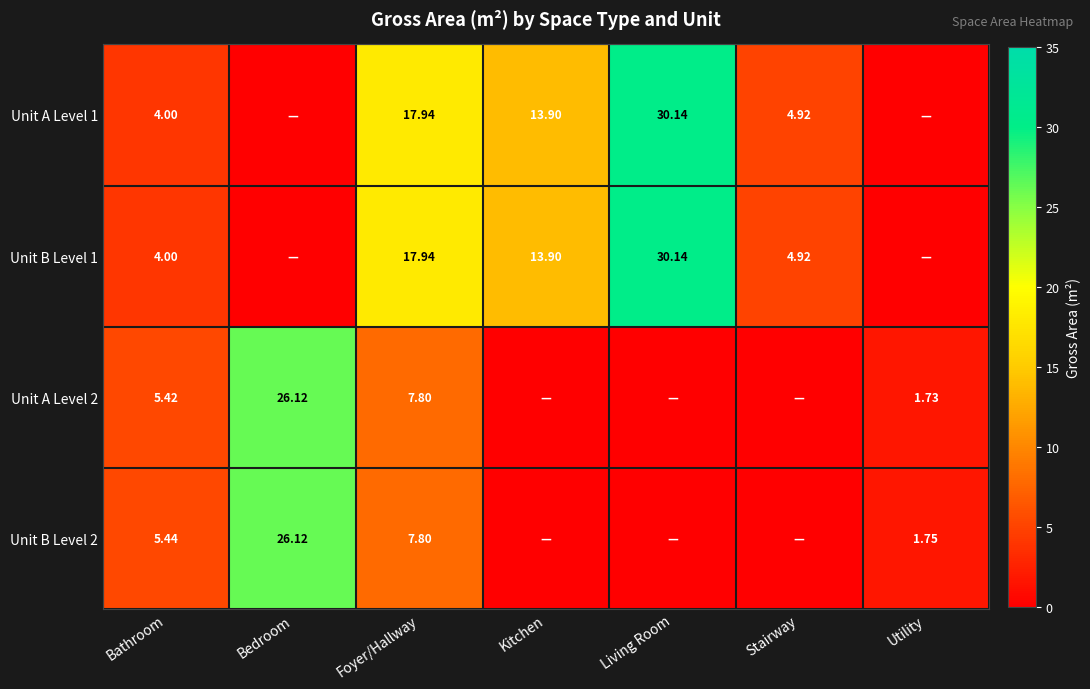

List the series in order of their peak value, highest first.

Unit A Level 1, Unit B Level 1, Unit A Level 2, Unit B Level 2